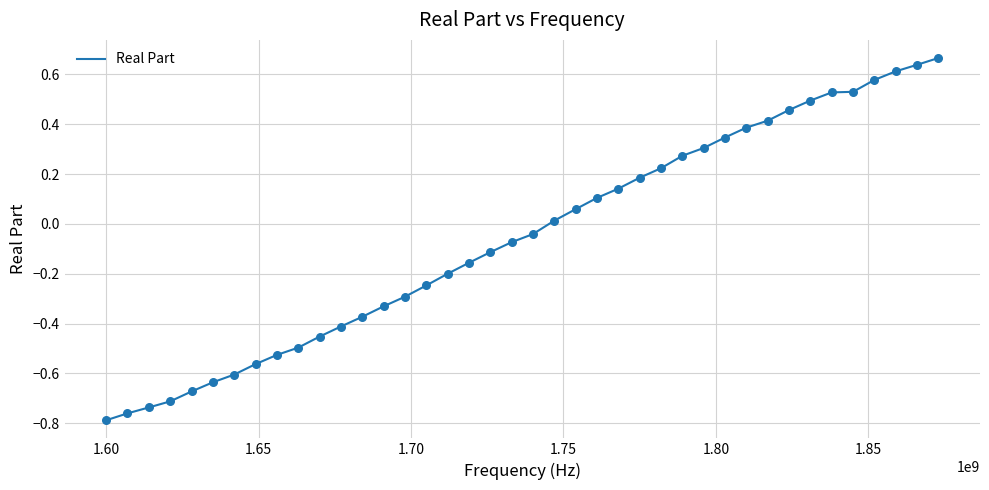

How many lines are shown in the chart?

1